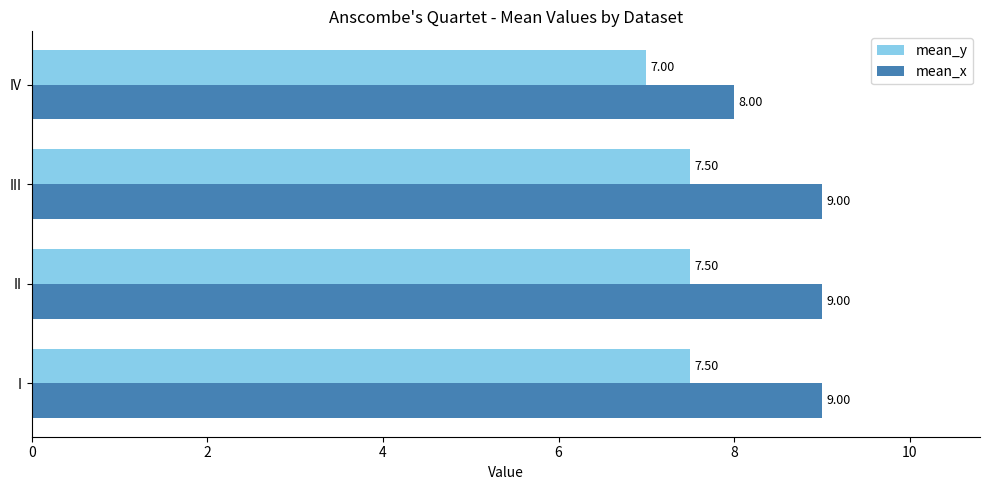

What is the difference between the highest and lowest values at I?

1.5